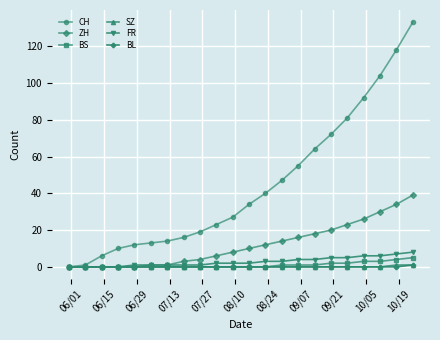

Which series has the widest spread of values?

CH